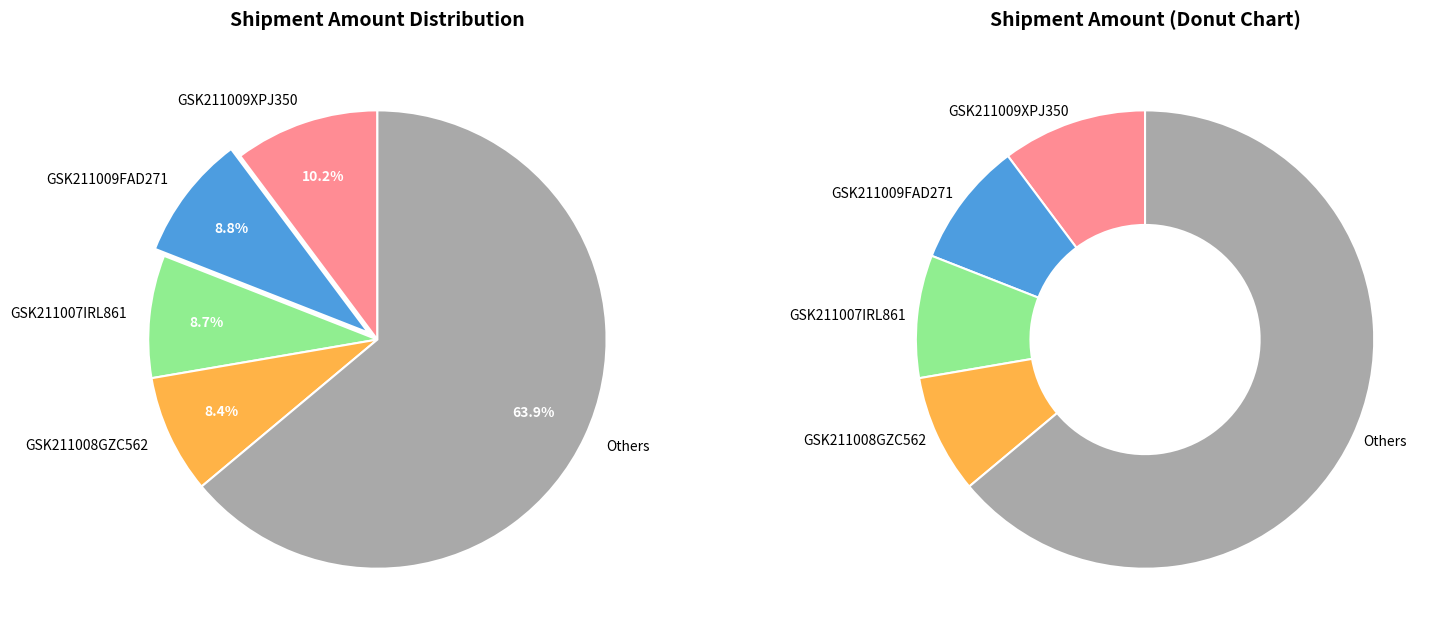

To the nearest percent, what portion does GSK211009PMX439 represent?

2%